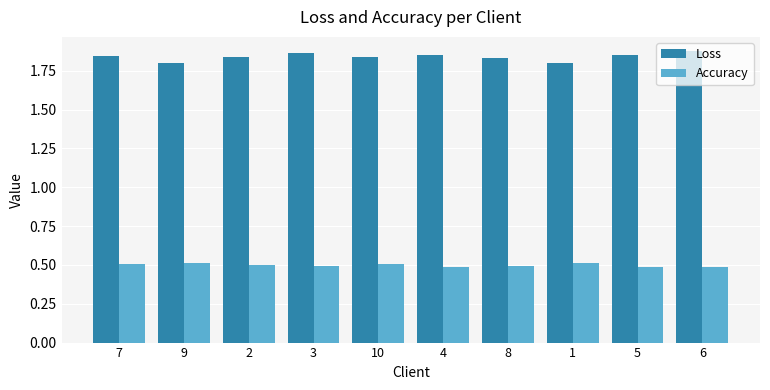

Rank the series at 9 from highest to lowest value.

Loss, Accuracy